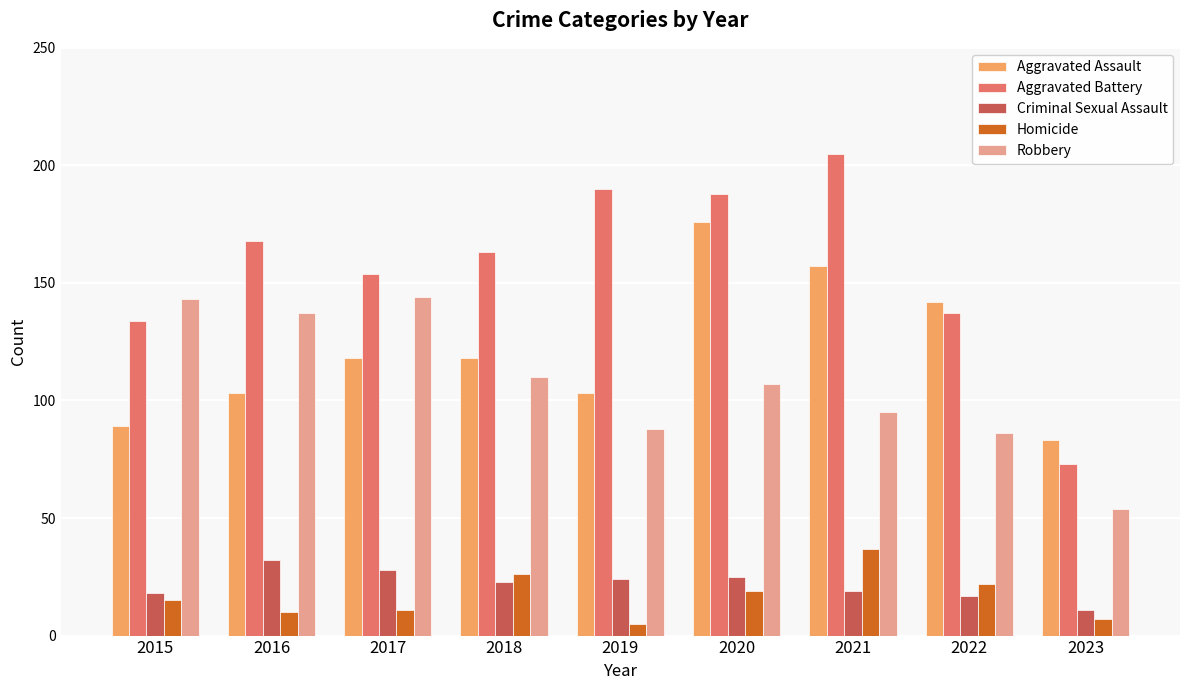

Where does the Criminal Sexual Assault series first go above 23?

2016